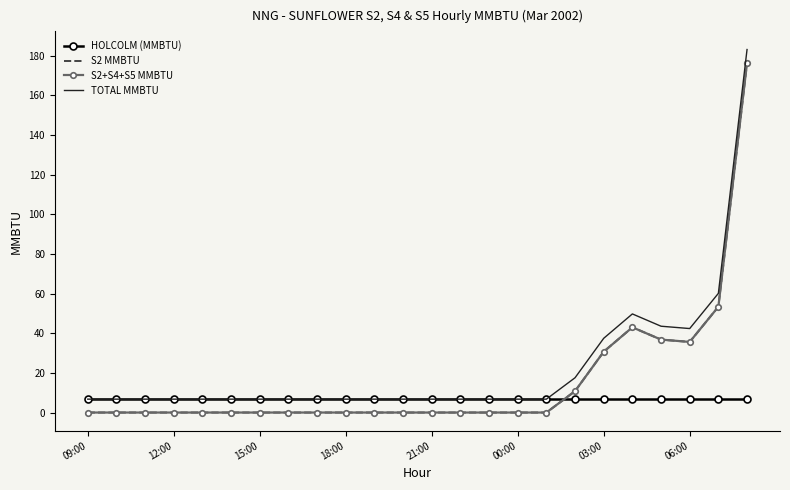

What is the average value of the HOLCOLM (MMBTU) series?

6.8